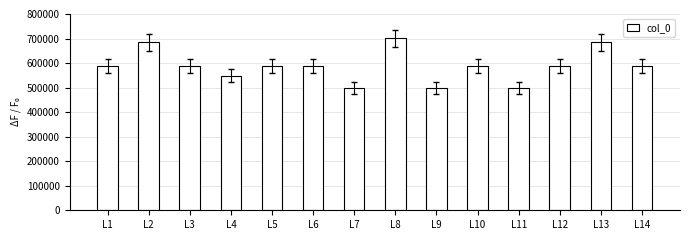

Which category has the highest value across all series?

L8